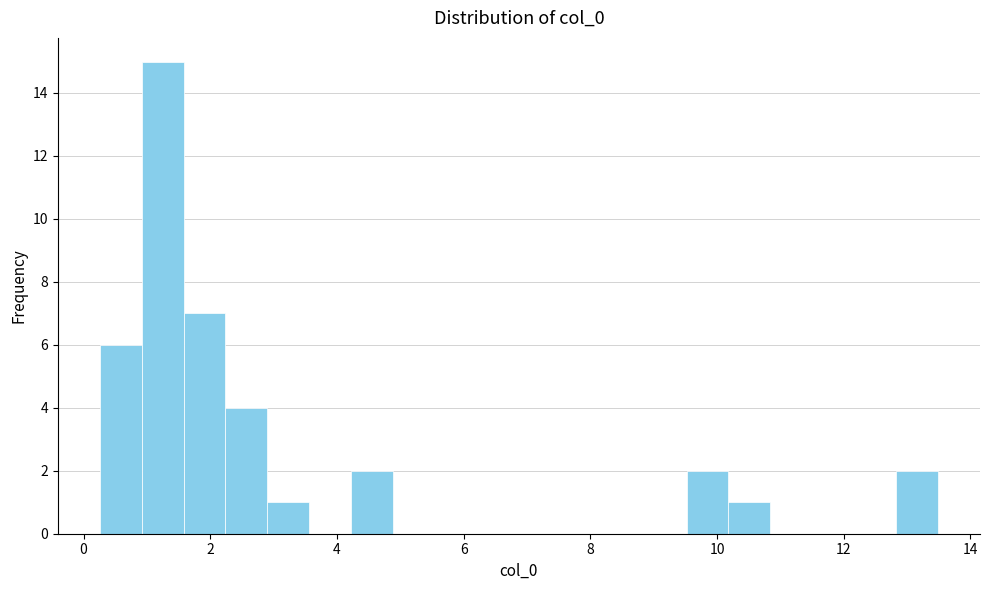

Around what value on the x-axis is the tallest bar? Give the approximate position of its centre, as read against the axis.

1.2